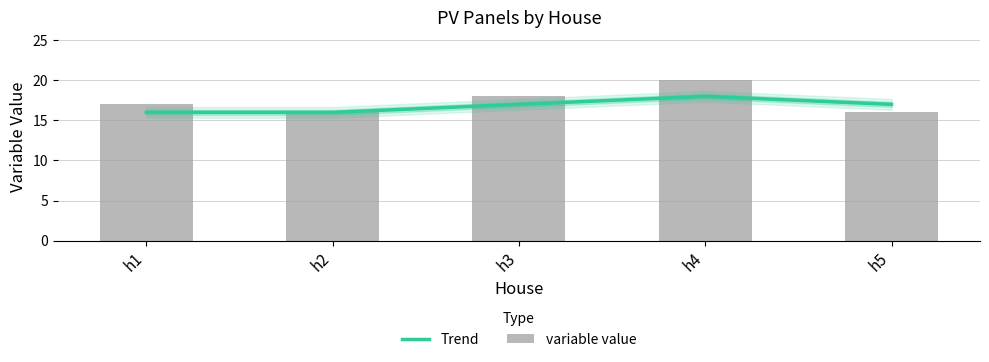

The variable value series shows 11 at h1. True or false?

False